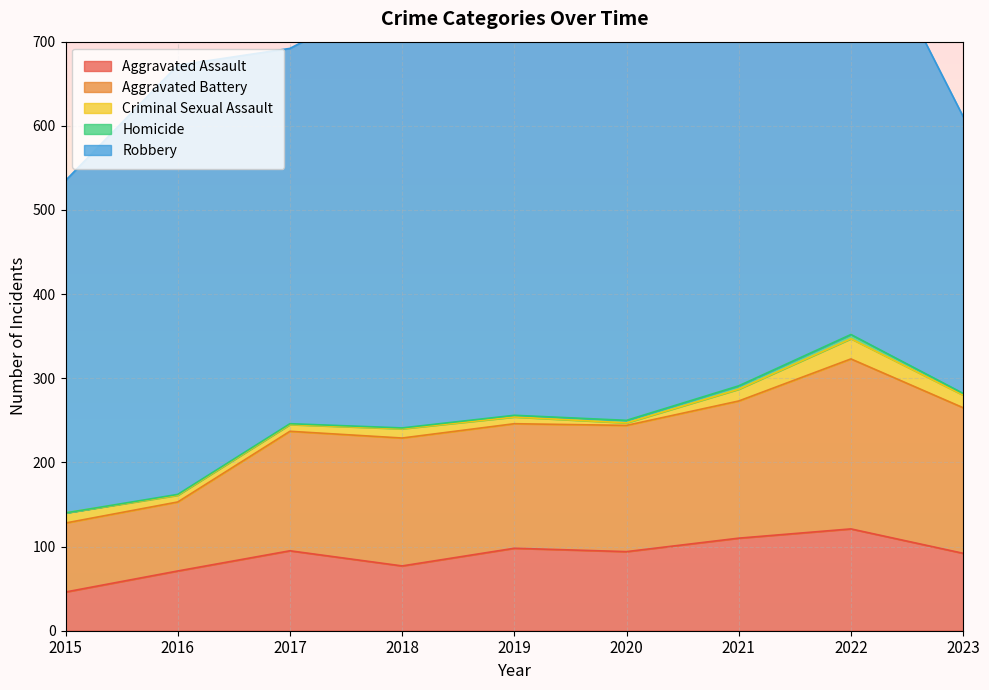

What is the difference between the maximum and minimum values in the Aggravated Battery series?

120